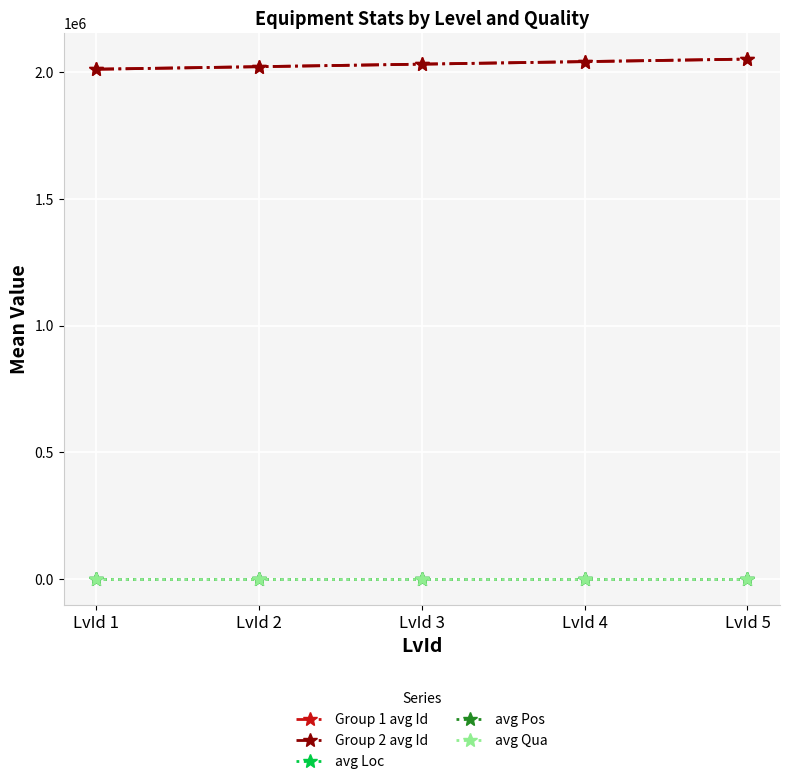

Rank the series at LvId 2 from highest to lowest value.

Group 2 avg Id, Group 1 avg Id, avg Loc, avg Pos, avg Qua